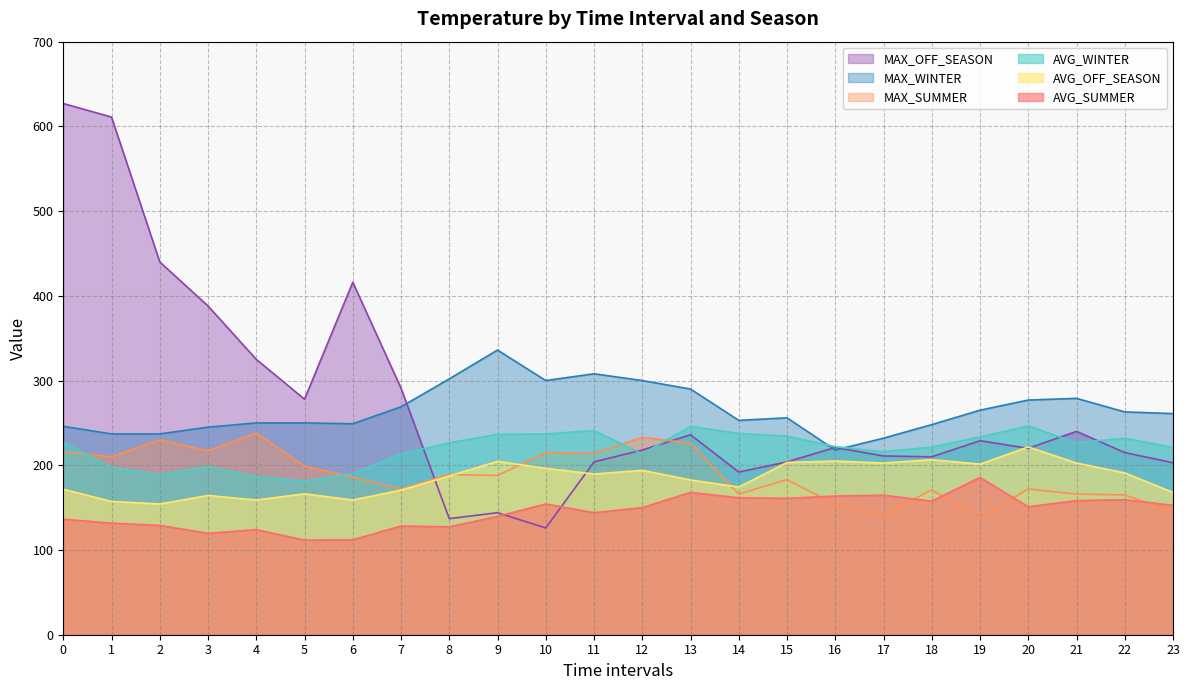

What is the difference between the maximum and minimum values in the AVG_OFF_SEASON series?

67.3